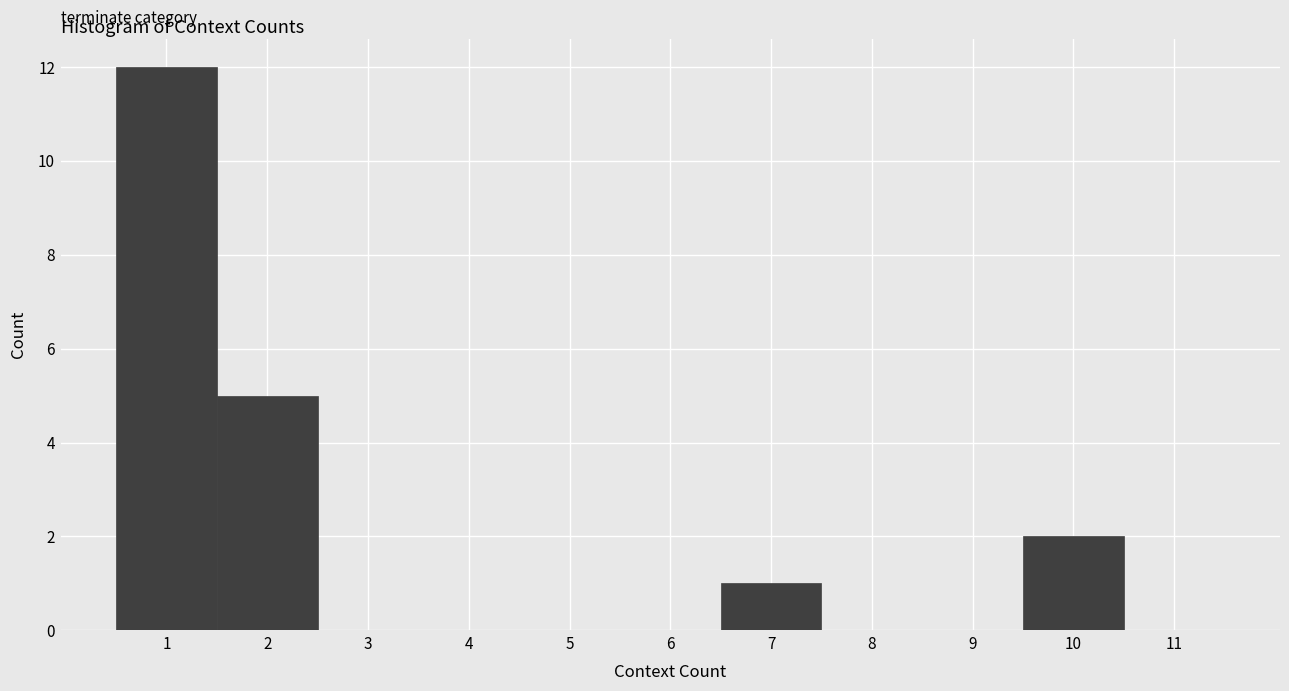

Over which range of the x-axis is the bar tallest?

0.5 to 1.5